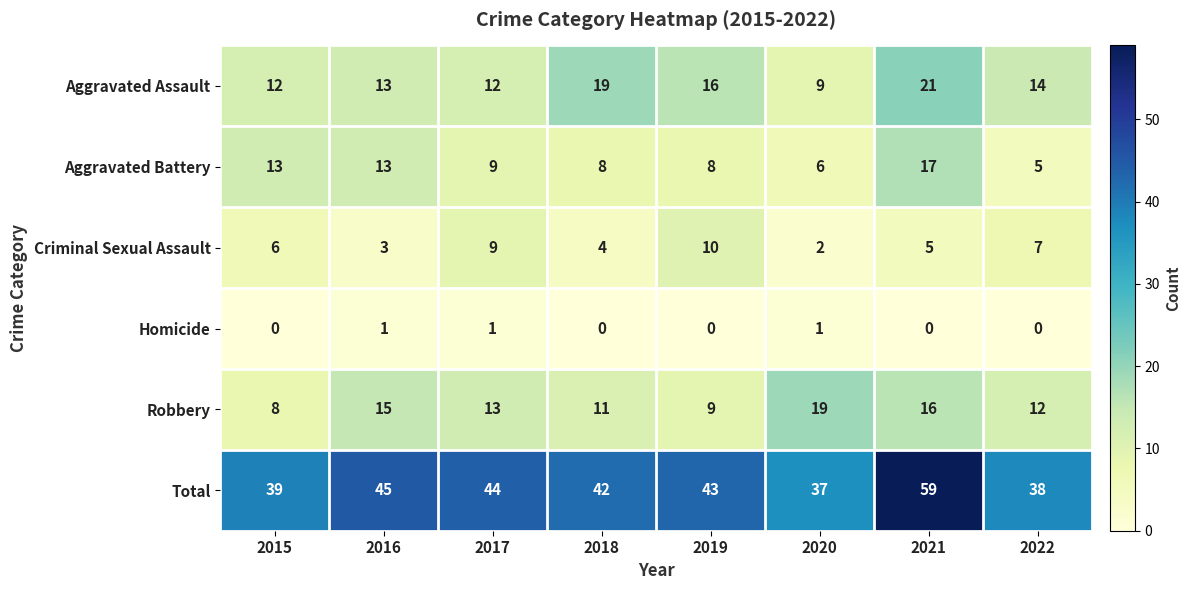

At how many categories does at least one series exceed 56?

1